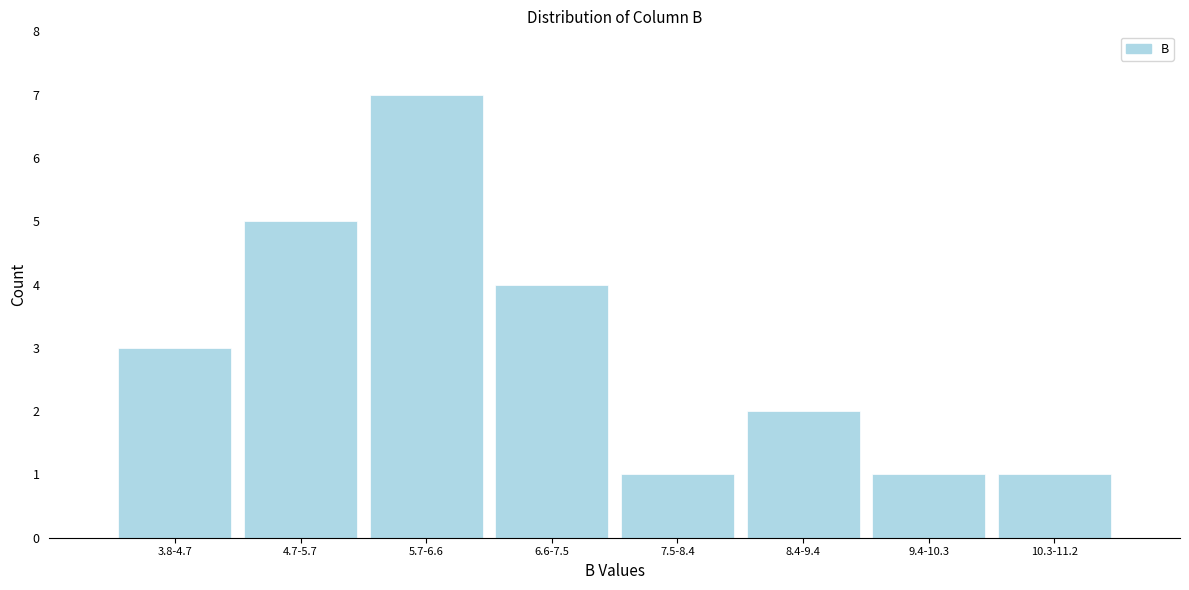

Reading right to left, transcribe all the data shown in this chart.

1	1	2	1	4	7	5	3